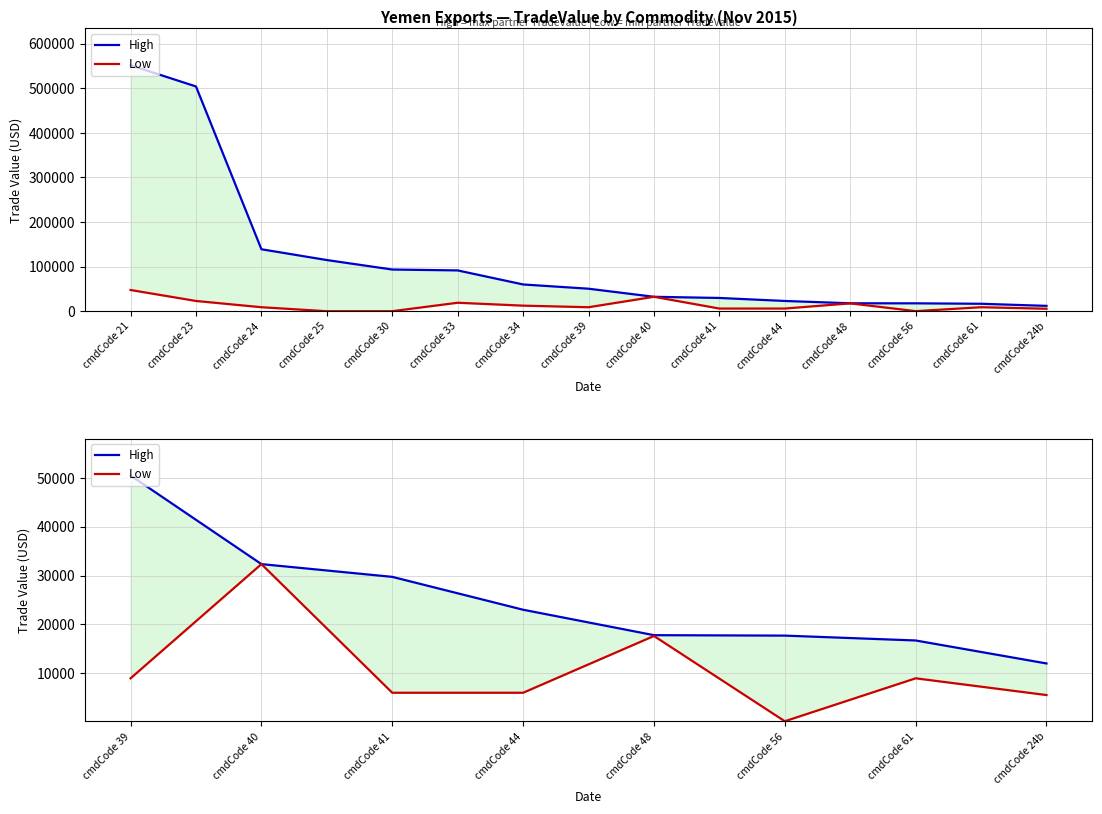

Does the chart display data point markers on the line(s)?

No